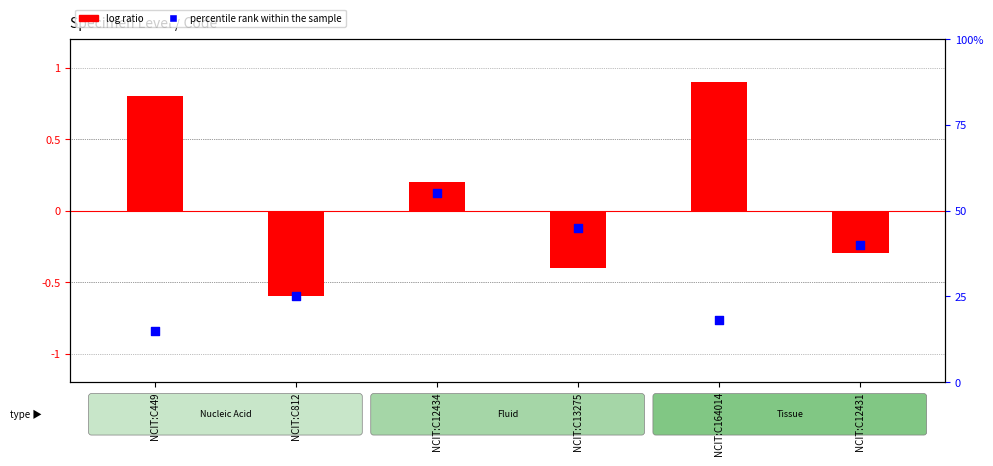

Which series contains the highest Y value?

log ratio